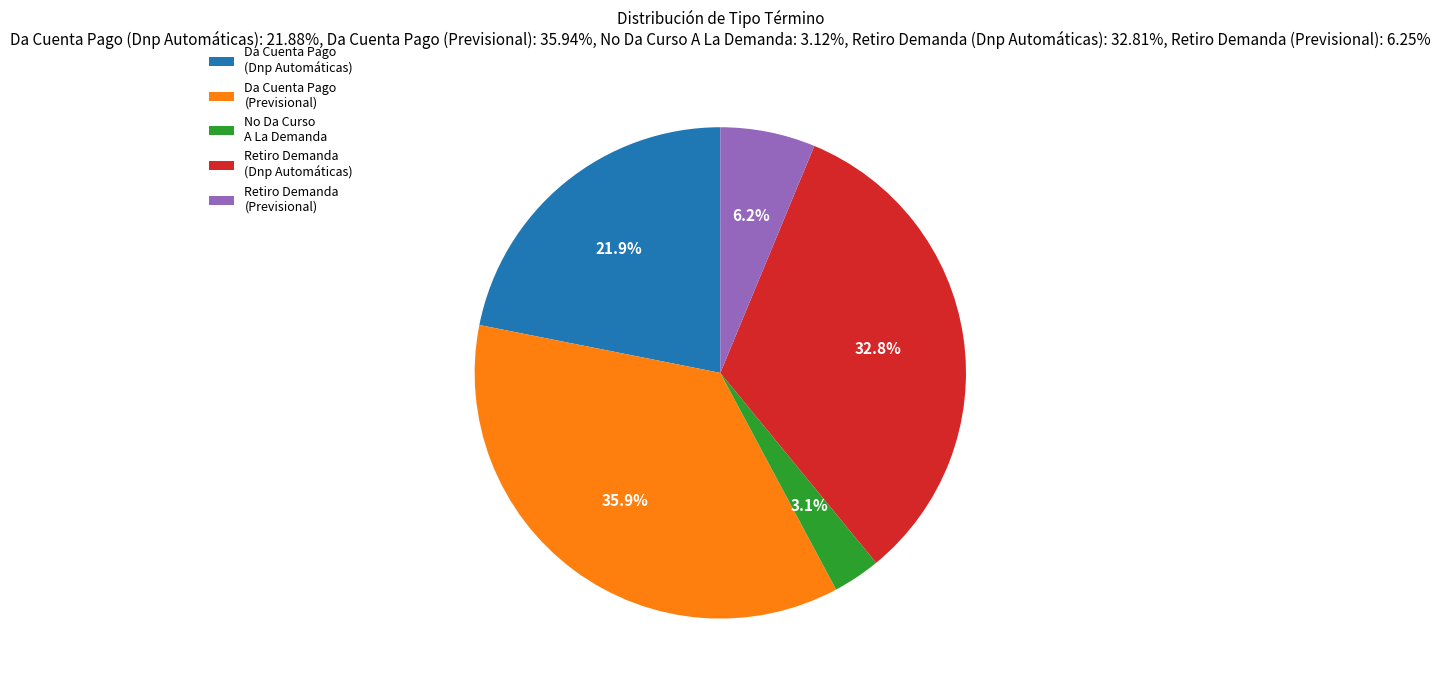

Rank the categories by value from highest to lowest.

Da Cuenta Pago (Previsional), Retiro Demanda (Dnp Automáticas), Da Cuenta Pago (Dnp Automáticas), Retiro Demanda (Previsional), No Da Curso A La Demanda